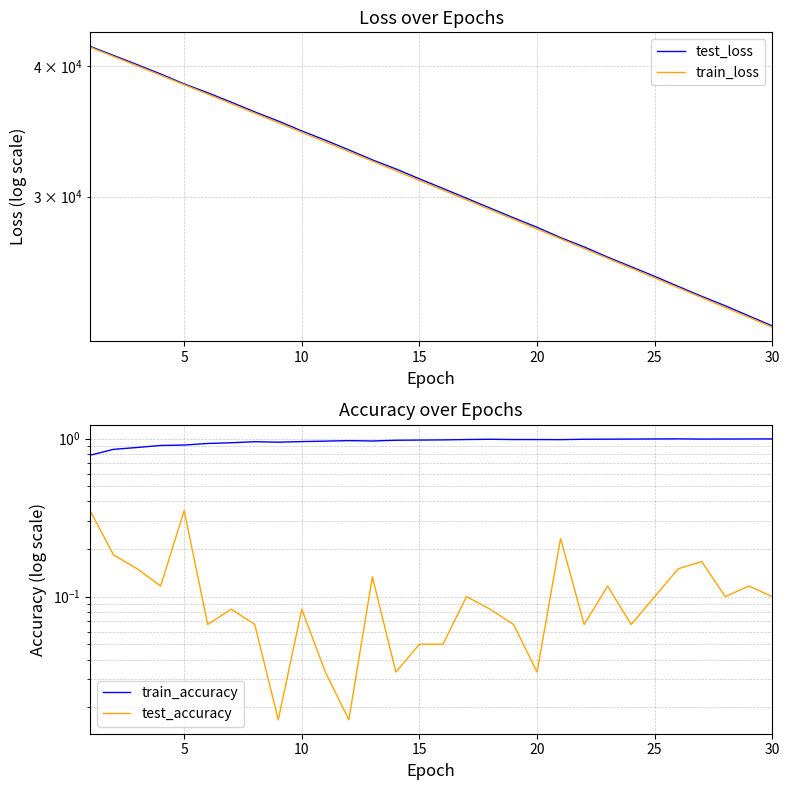

True or false: test_accuracy and train_accuracy intersect in this chart.

False